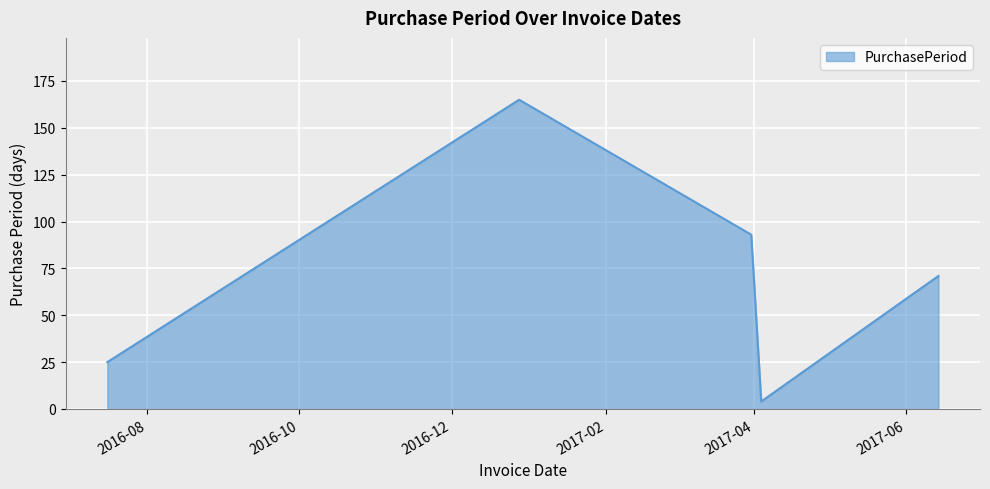

How many interior local valleys (lower than both neighbors) does the data have?

1